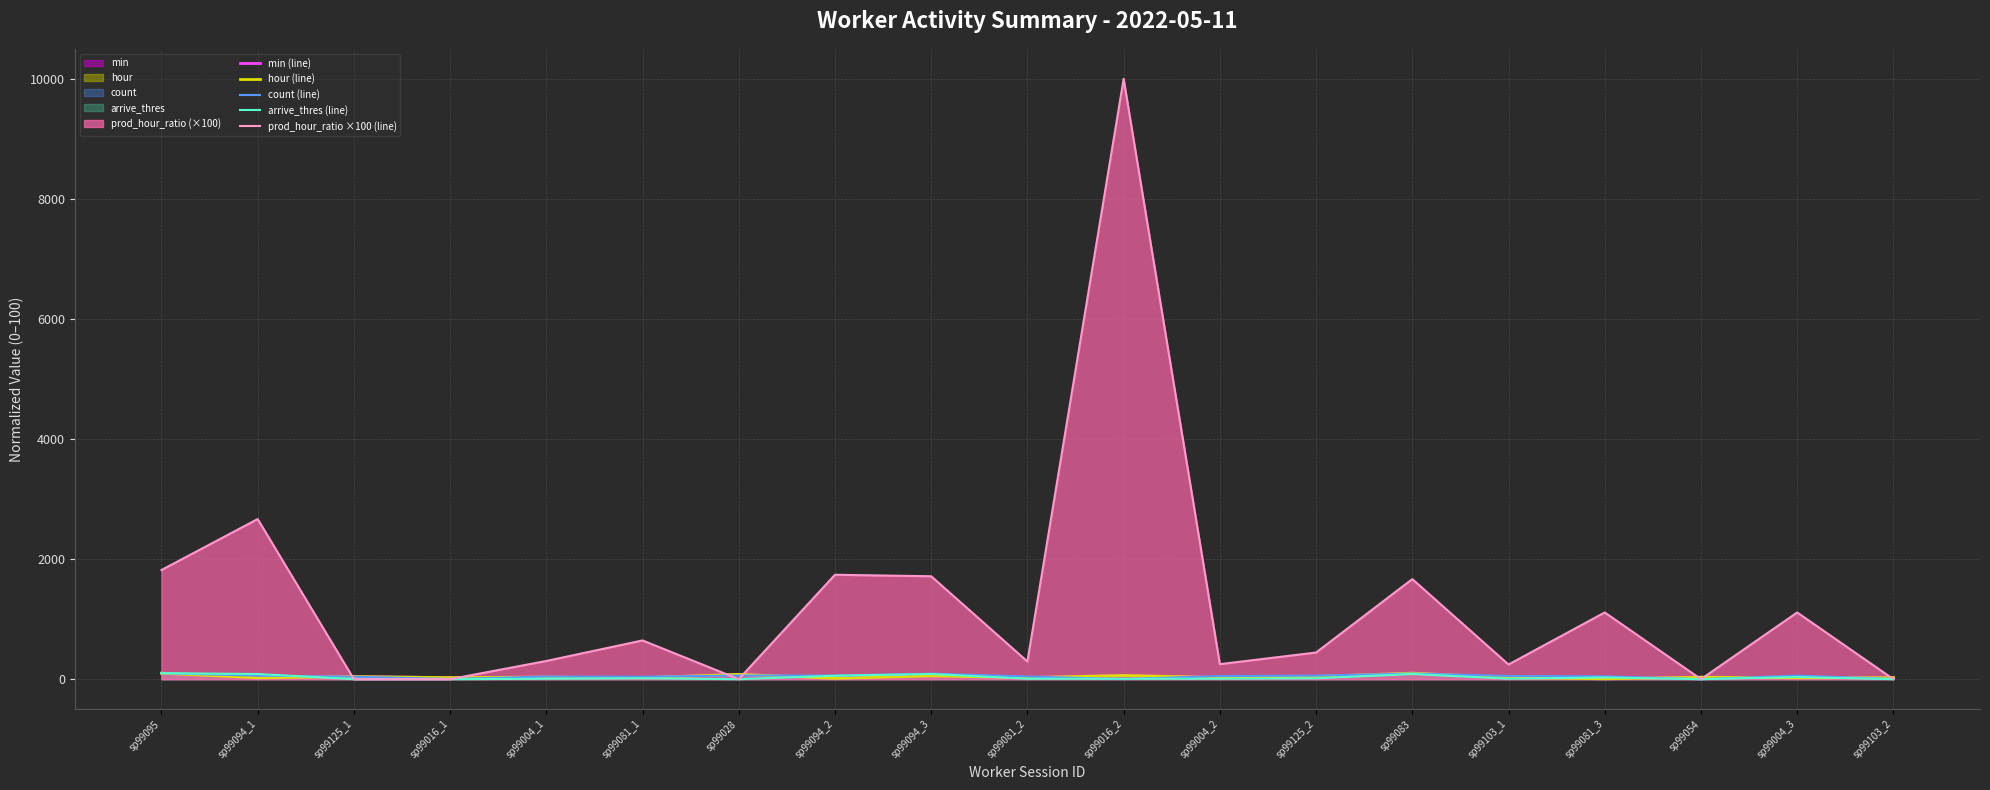

Which series changed the most between sp99094_2 and sp99081_3?

prod_hour_ratio ×100 (line)